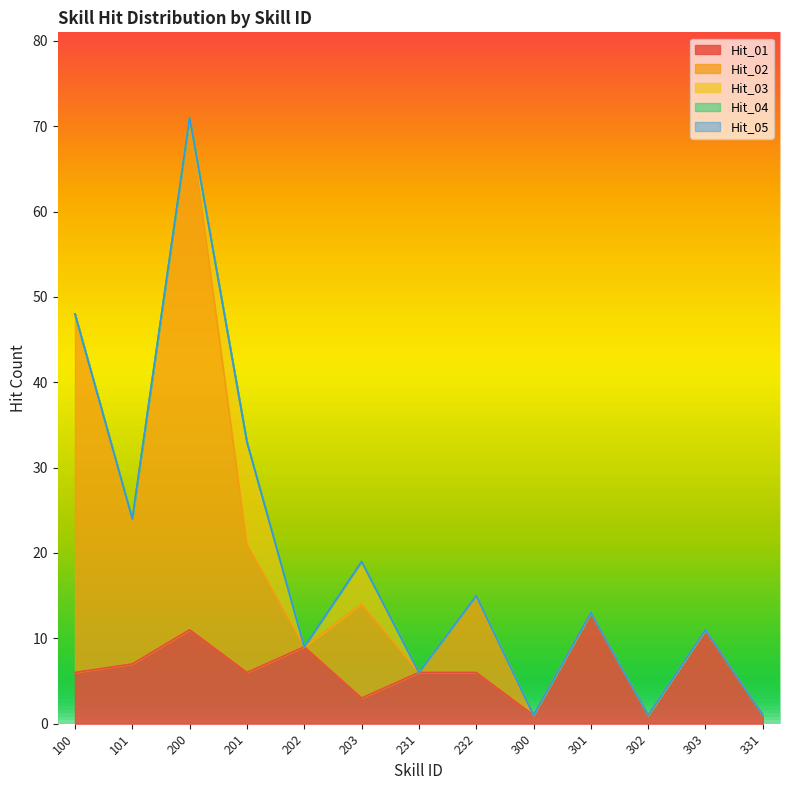

True or false: Hit_03 has more than 2 points higher than both neighbors.

False